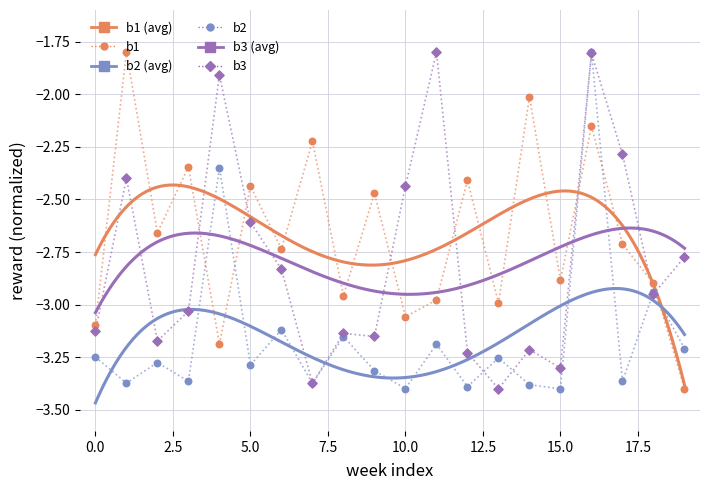

Which series has the largest total across all categories?

b1